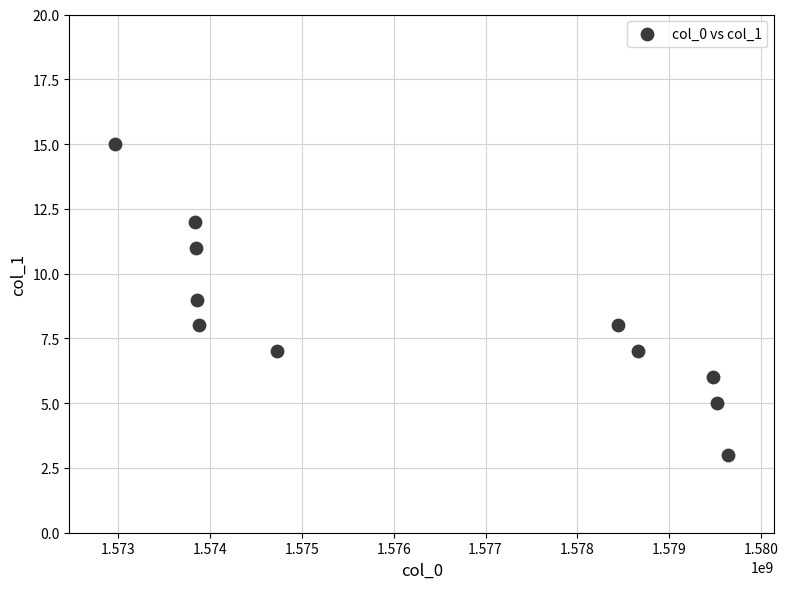

What is the range of Y values (max minus min)?

12